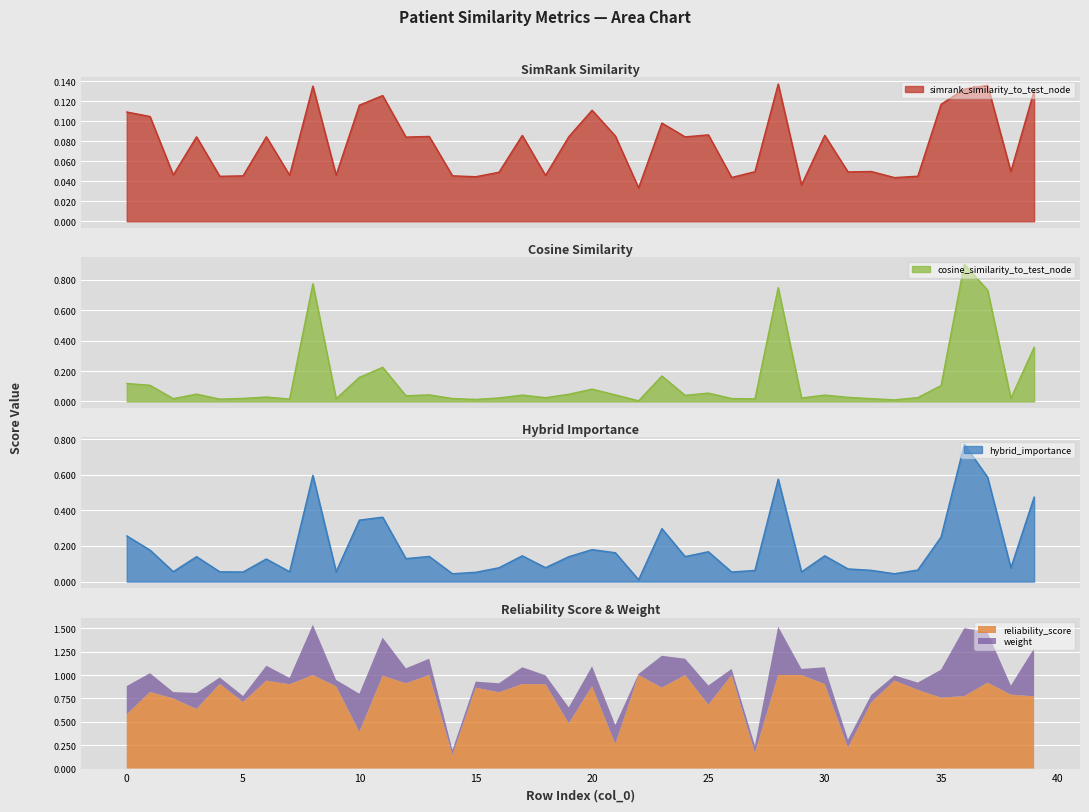

What is the maximum value for reliability_score?

1.0